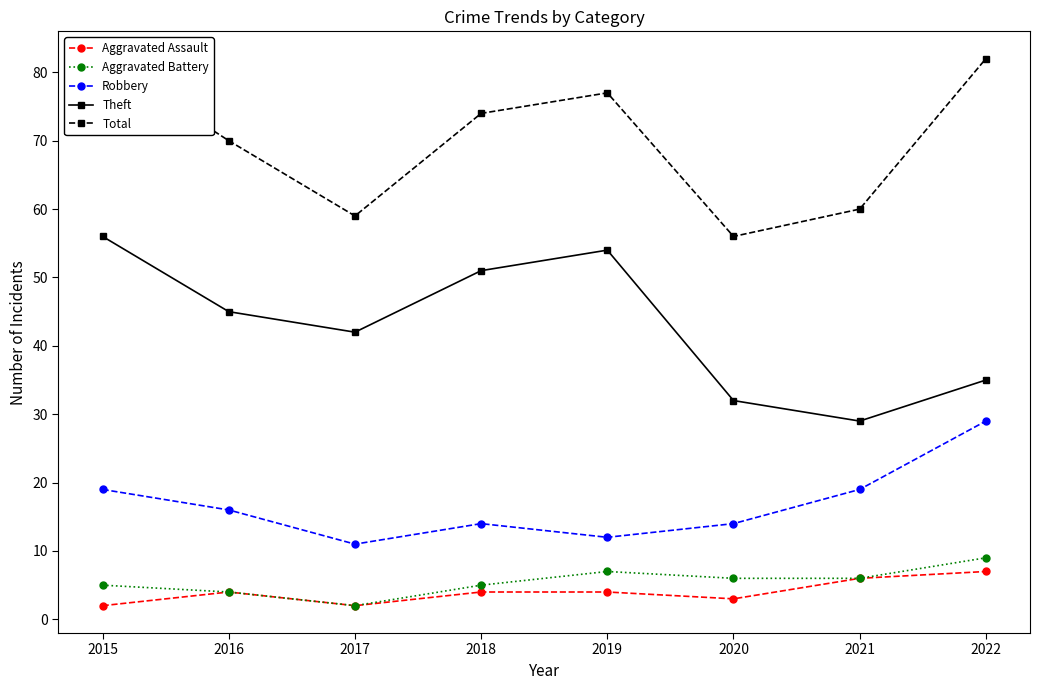

Where does the Aggravated Assault series first go above 4?

2021